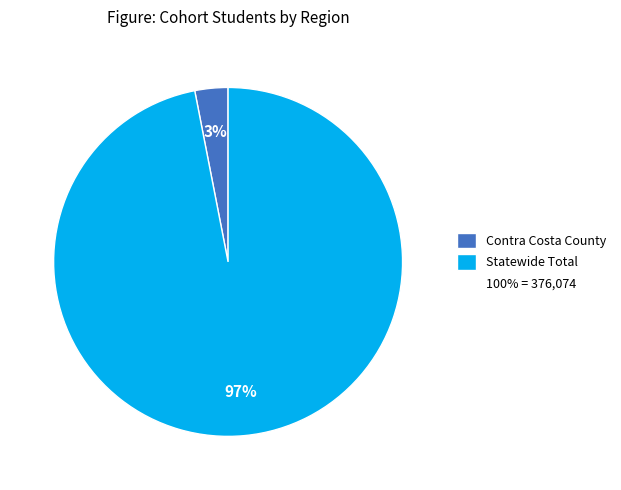

Is there a majority slice in this chart?

Yes